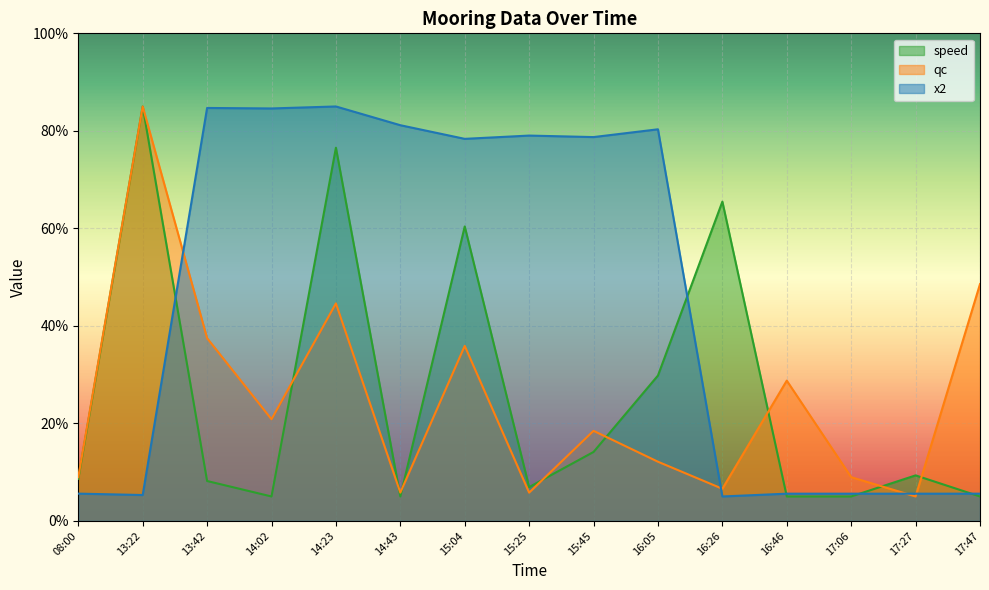

What position from the left is 16:05?

10